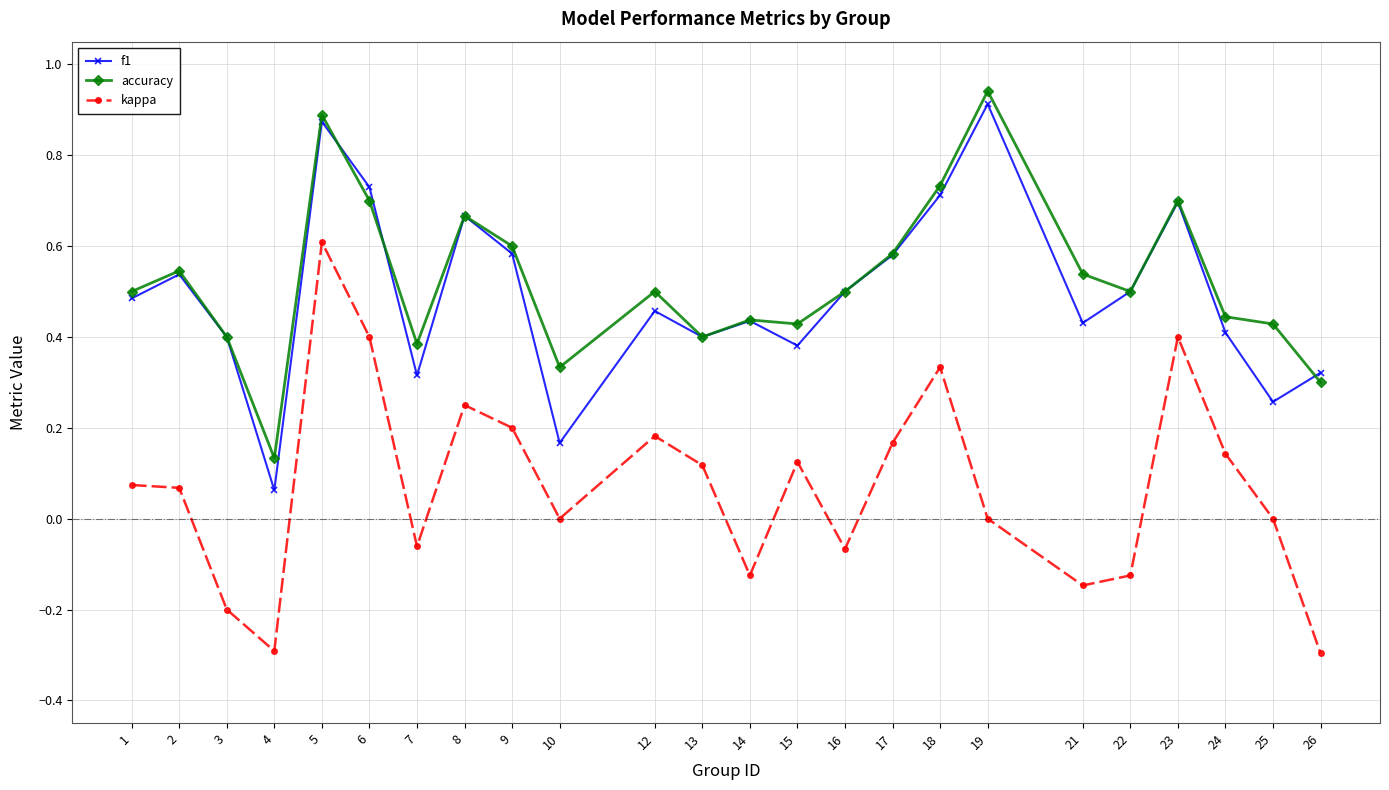

True or false: accuracy and kappa cross at least once.

False